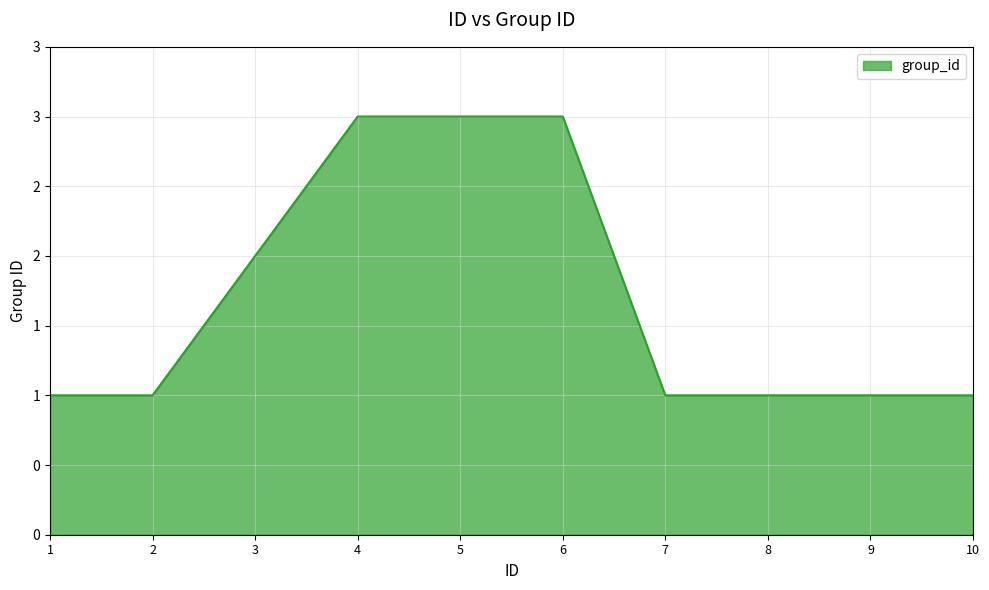

List the labels in order of value, largest first.

4, 5, 6, 3, 1, 2, 7, 8, 9, 10